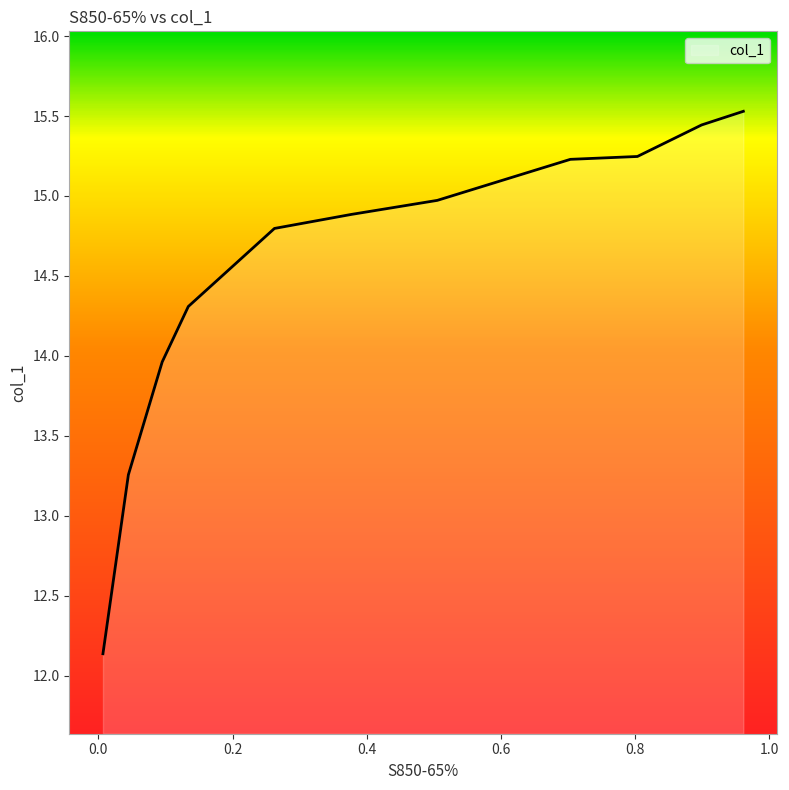

What is the difference between the values at 0.9612 and 0.3766?

0.6